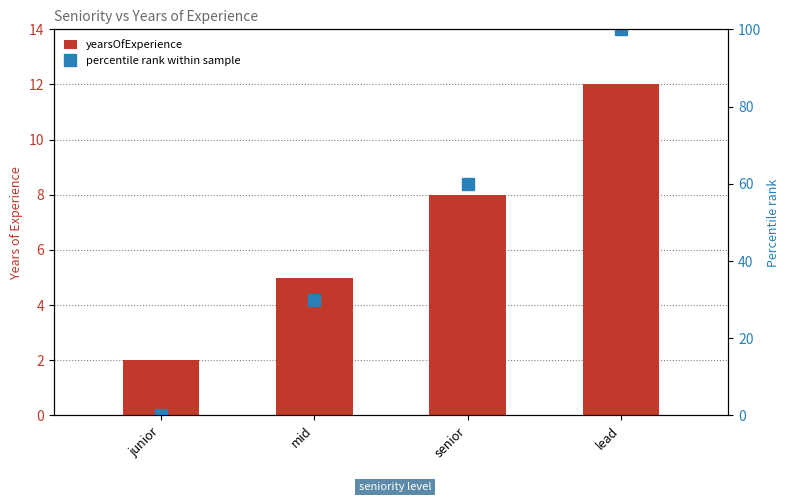

What are all the series names shown in the legend?

yearsOfExperience, percentile rank within sample